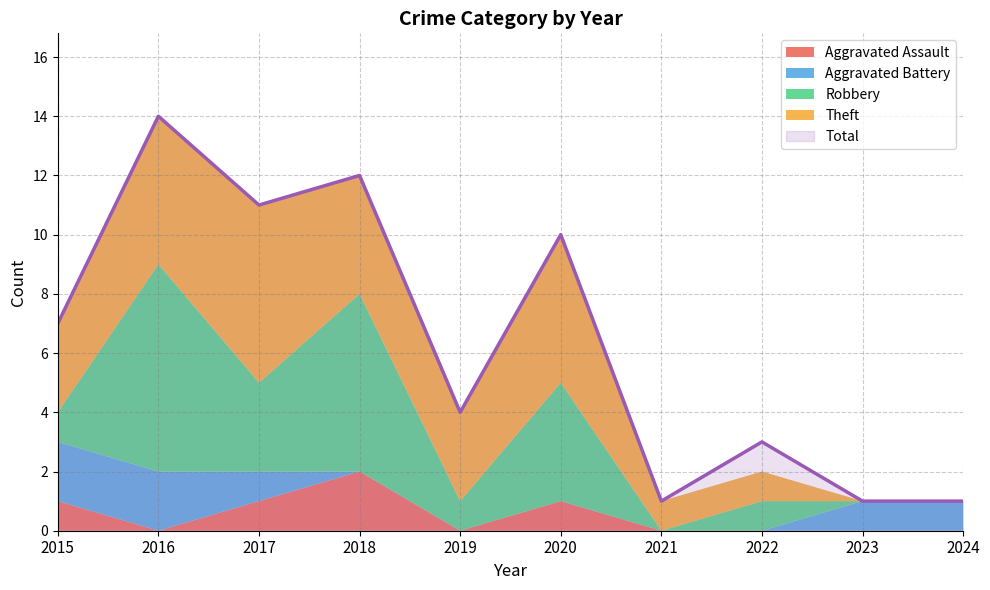

Which series has the largest range (max minus min)?

Total